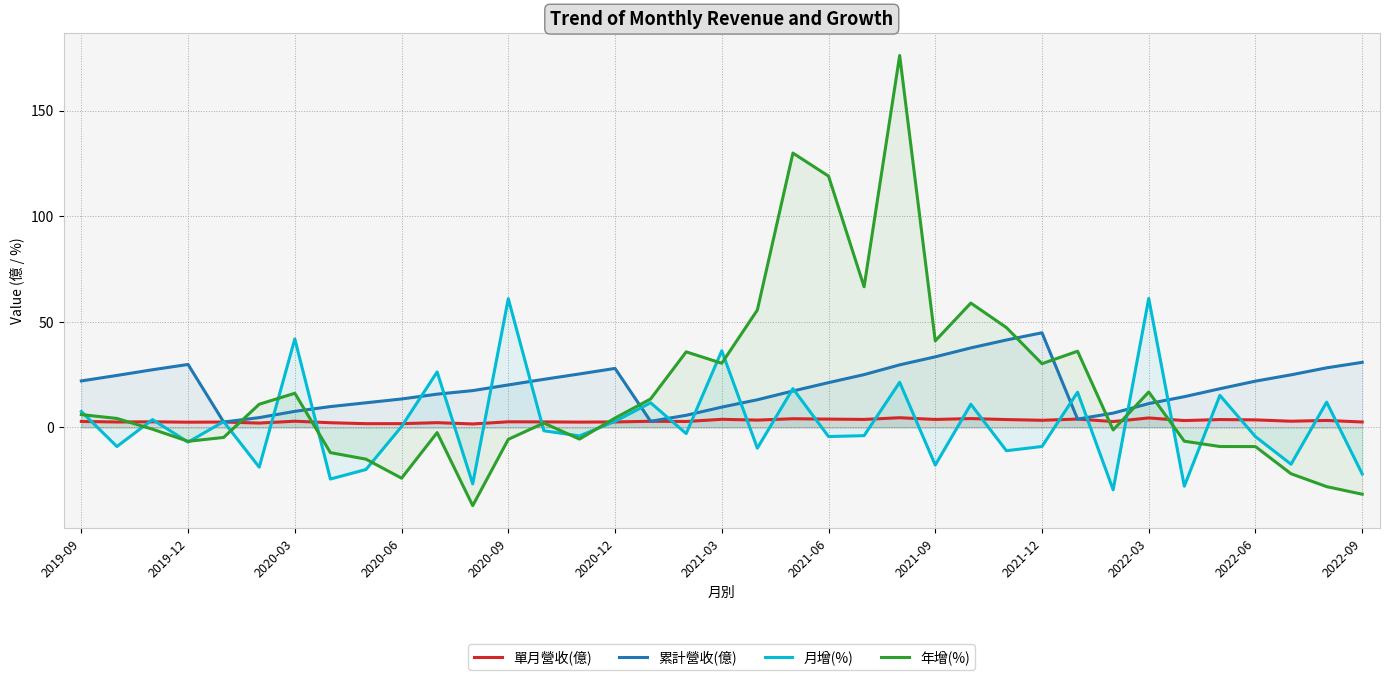

True or false: 累計營收(億) and 單月營收(億) cross at least once.

False